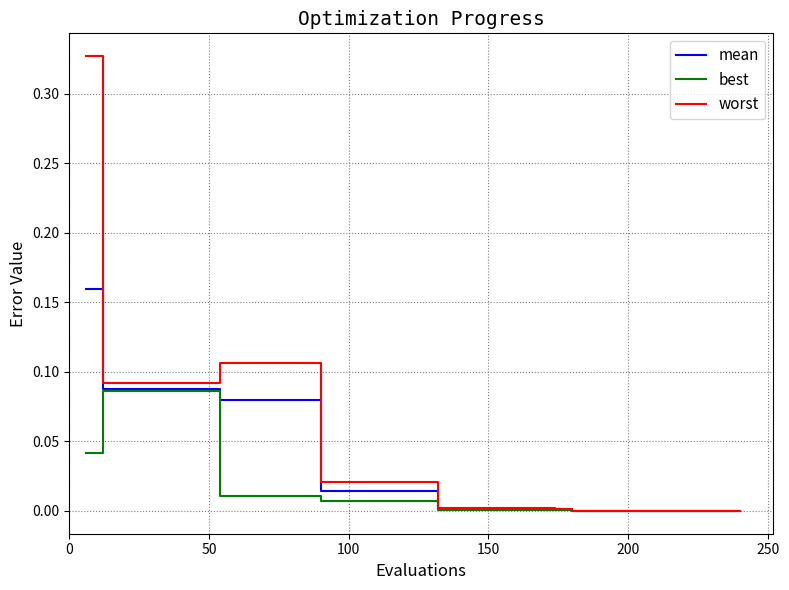

Rank the series by their maximum value, from highest to lowest.

worst, mean, best